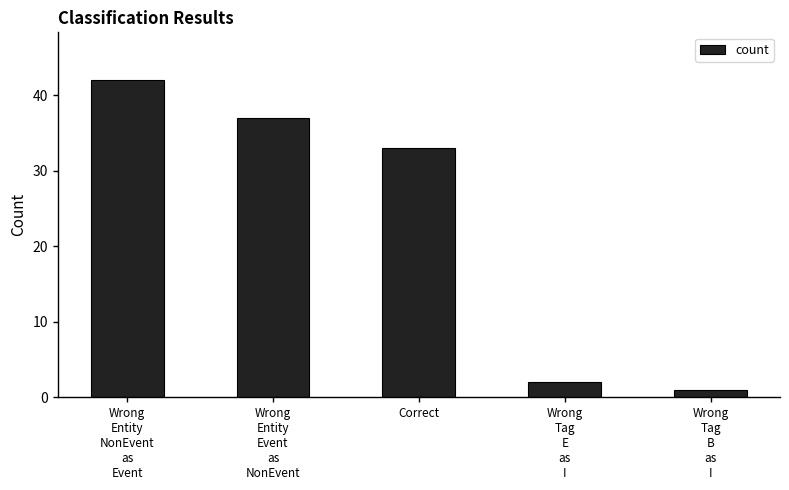

How many bars are there in total?

5